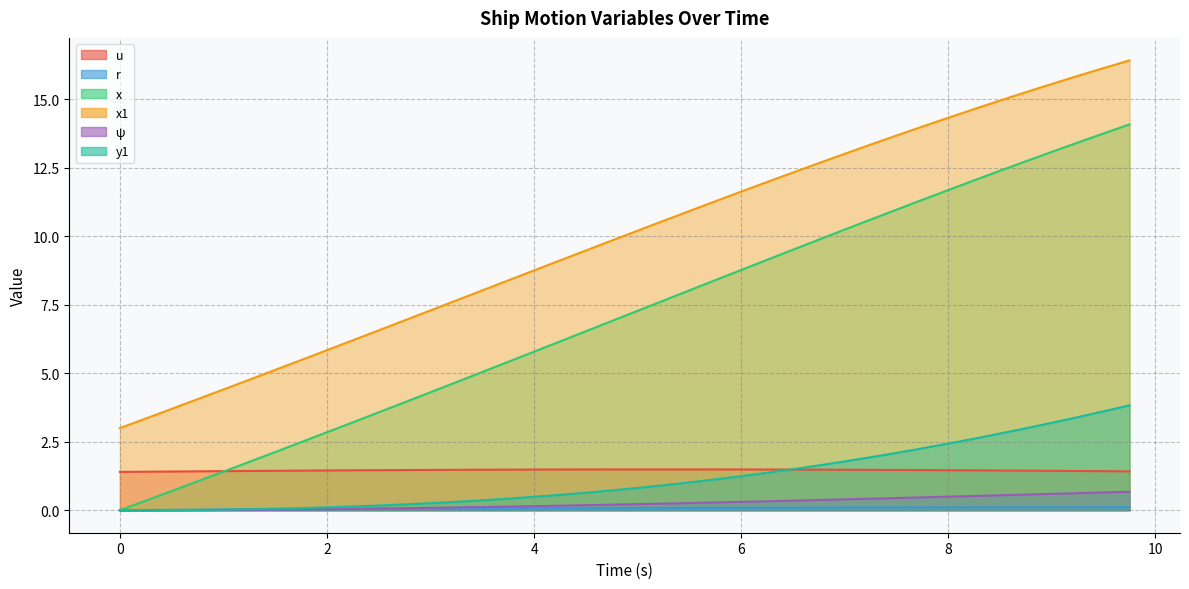

What is the average value of the x series?

7.1